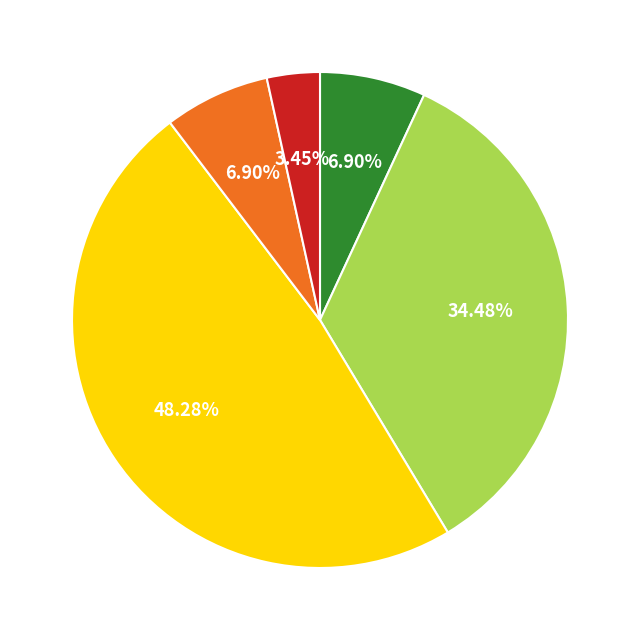

Is there any slice that represents more than half of the pie?

No